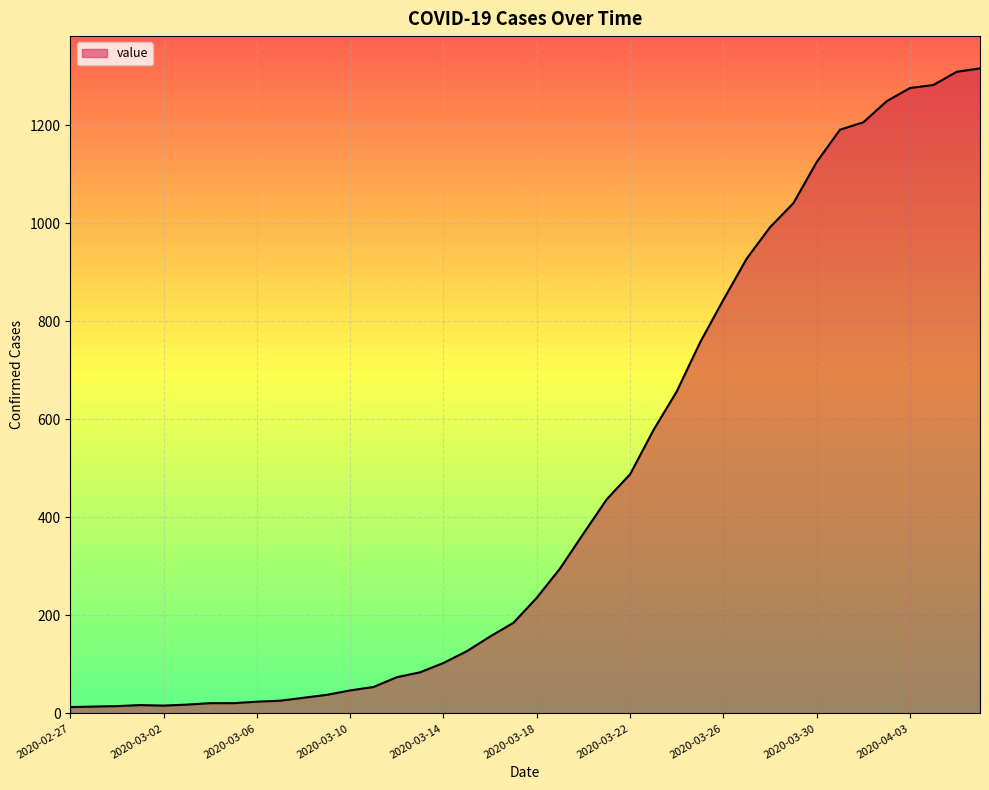

What is the difference between the maximum and minimum values?

1303